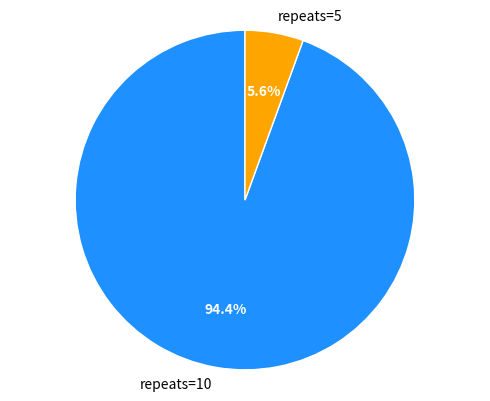

Combined, what portion of the pie is repeats=10 and repeats=5?

100.0%